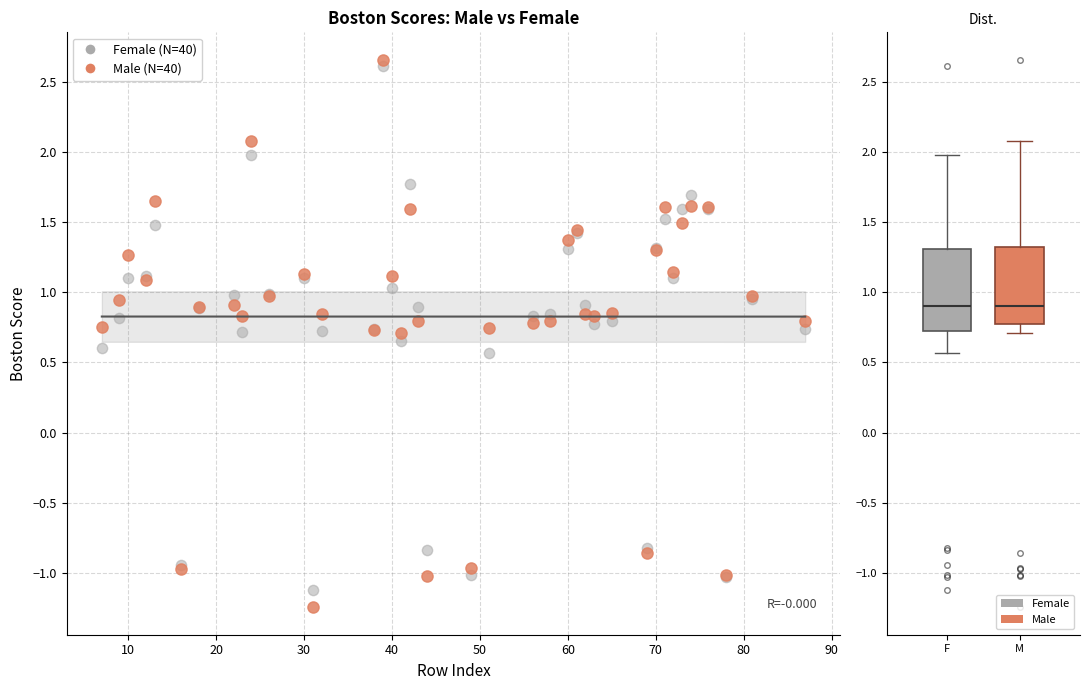

Which series reaches the minimum Y coordinate?

Male (N=40)